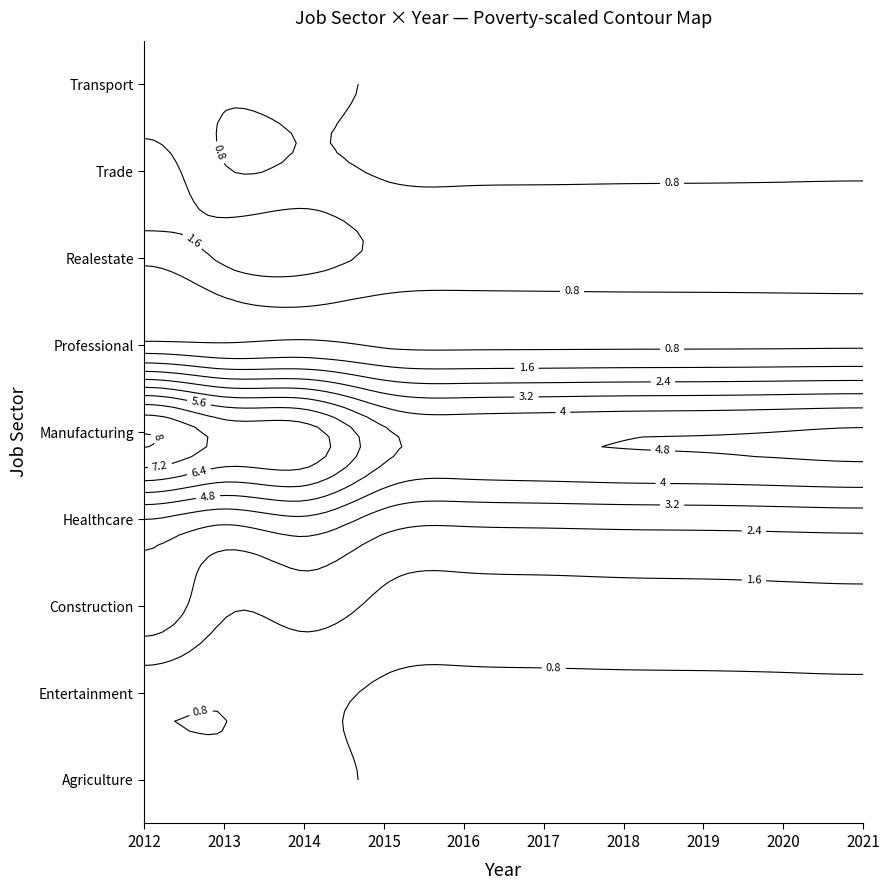

Reading right to left, transcribe all the data shown in this chart.

JobsAgriculture: 9=1	8=1	7=1	6=1	5=1	4=1	3=1	2=1	1=1	0=1
jobsEntertainment: 9=1	8=1	7=1	6=1	5=1	4=1	3=1	2=1	1=1	0=1
JobsConstruction: 9=2	8=2	7=2	6=2	5=2	4=2	3=2	2=2	1=2	0=3
JobsHealthcare: 9=4	8=4	7=4	6=4	5=4	4=4	3=4	2=4	1=4	0=4
JobsManufacturing: 9=7	8=7	7=7	6=7	5=7	4=7	3=7	2=7	1=8	0=8
JobsProfessional: 9=1	8=1	7=1	6=1	5=1	4=1	3=1	2=1	1=1	0=1
JobsRealestate: 9=2	8=2	7=2	6=2	5=2	4=2	3=2	2=2	1=2	0=1
JobsTrade: 9=1	8=1	7=1	6=1	5=1	4=1	3=1	2=1	1=1	0=2
JobsTransport: 9=1	8=1	7=1	6=1	5=1	4=1	3=1	2=1	1=1	0=1